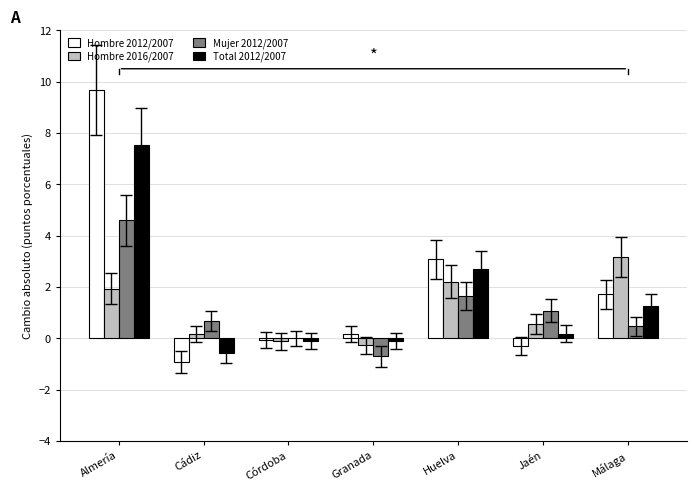

Which series has the largest range (max minus min)?

Hombre 2012/2007